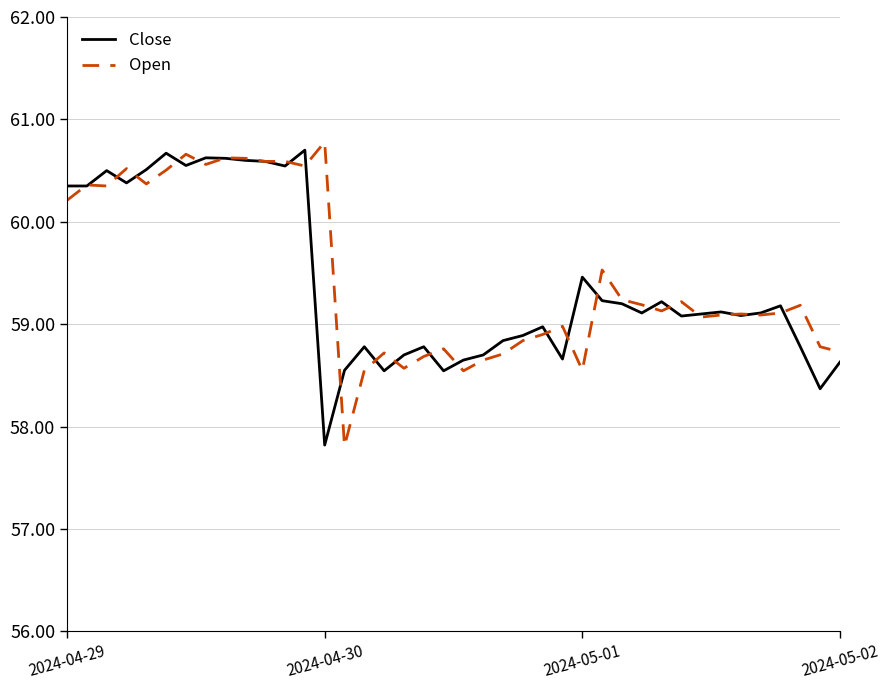

What is the maximum value shown in the chart?

60.8